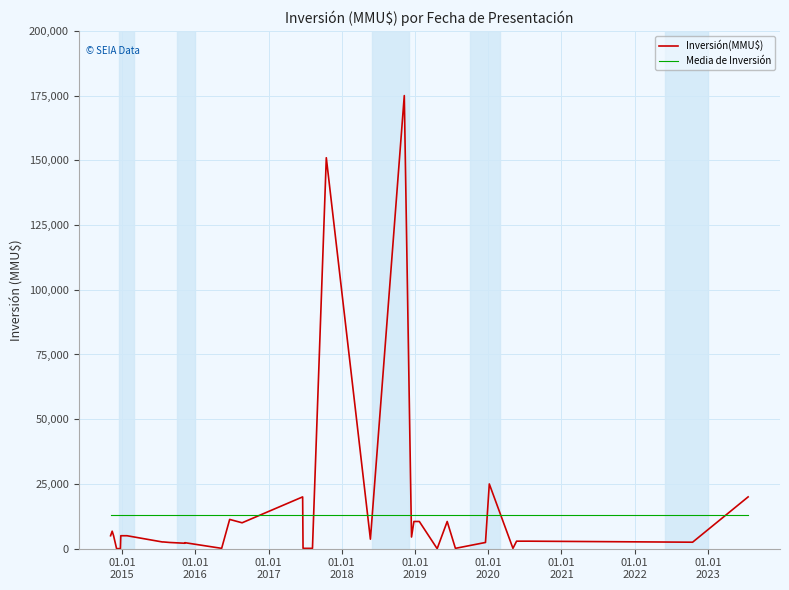

How many series are shown in this chart?

2